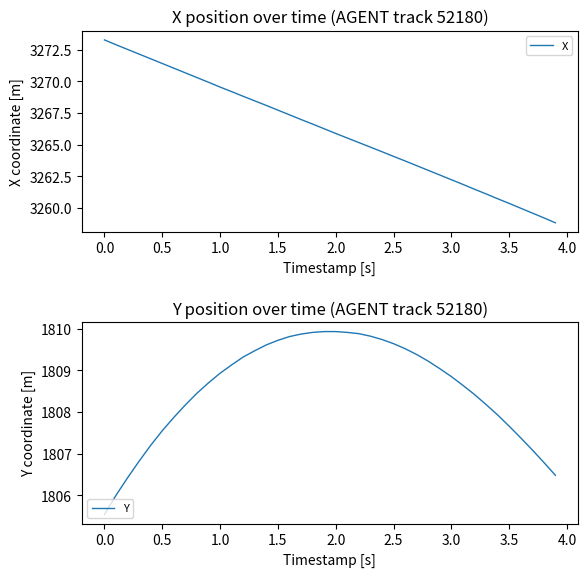

How many lines are shown in the chart?

2